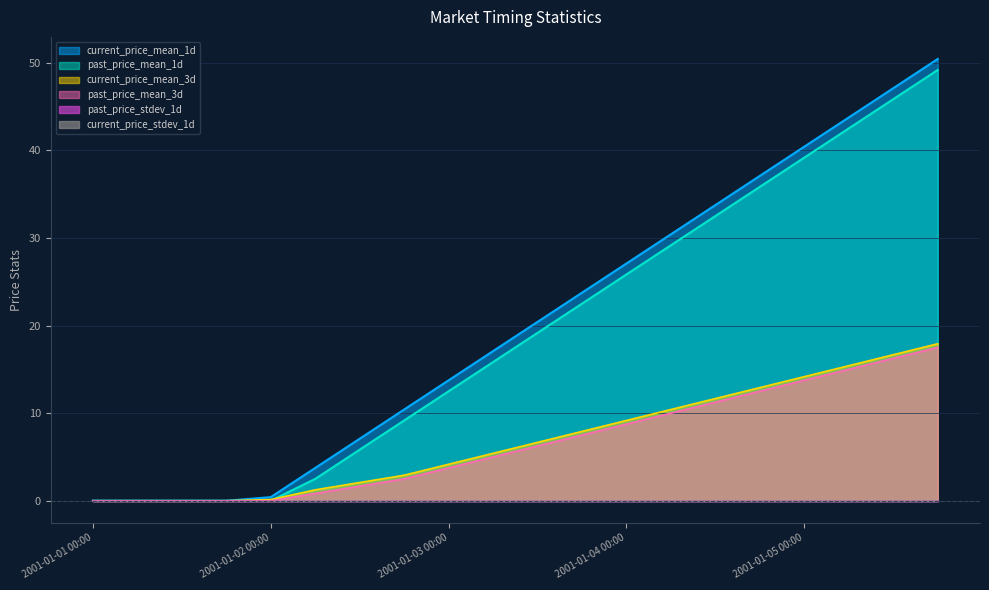

True or false: past_price_mean_3d and current_price_mean_3d cross at least once.

False